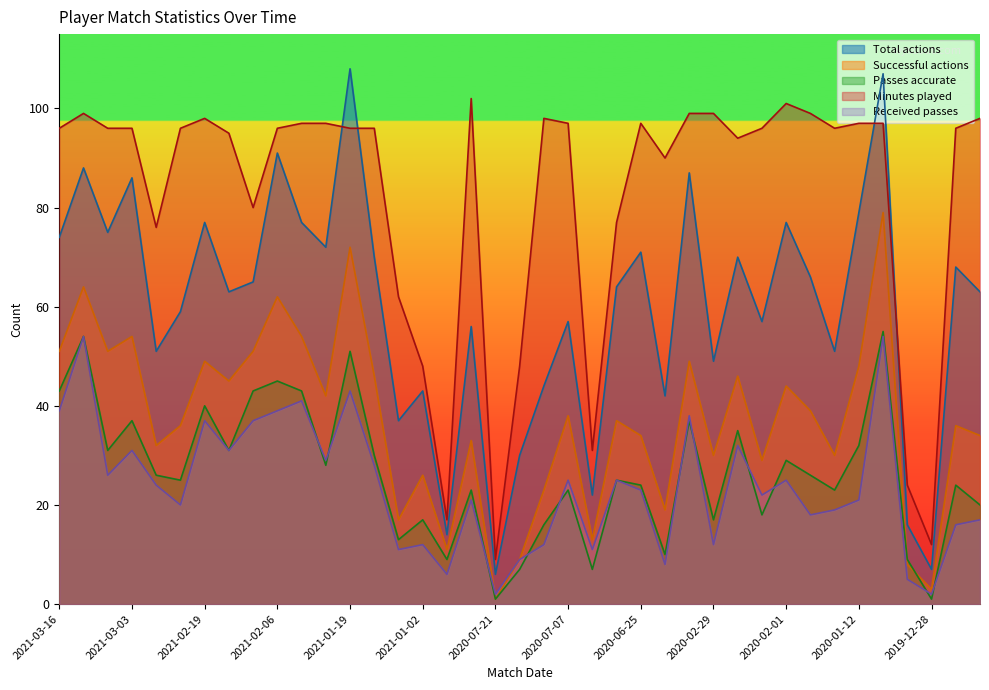

Which series has the largest total across all categories?

Minutes played